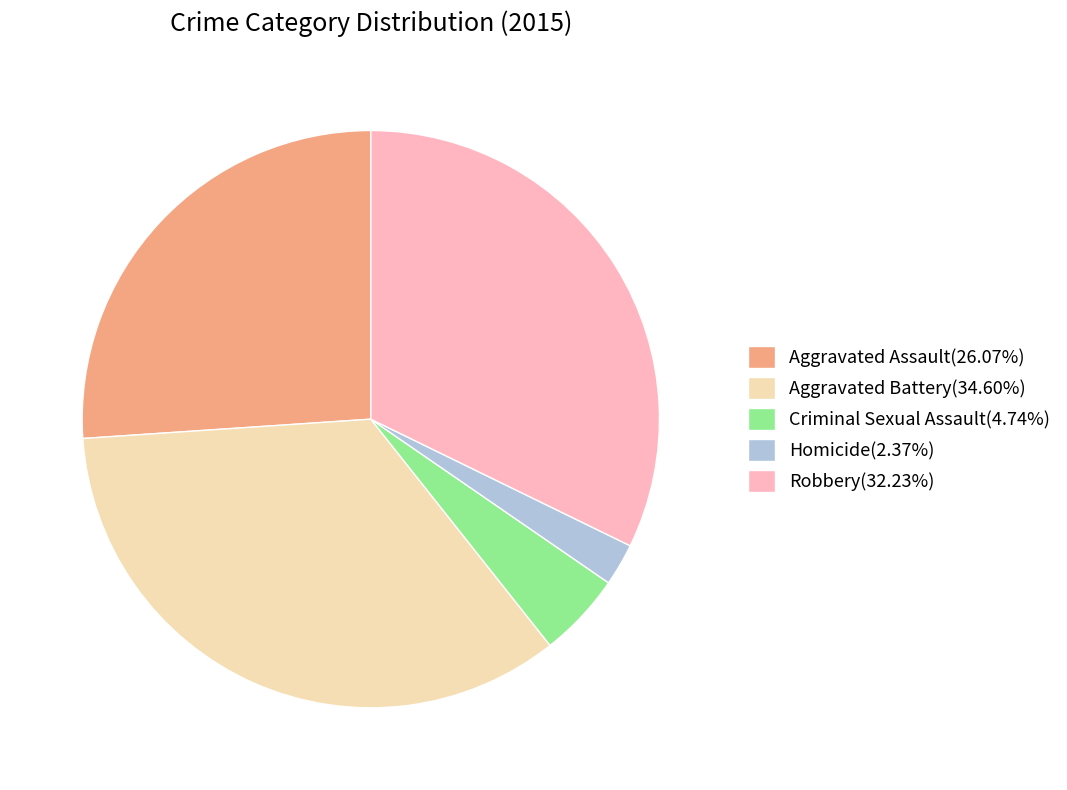

What is the largest slice in the pie chart?

Aggravated Battery